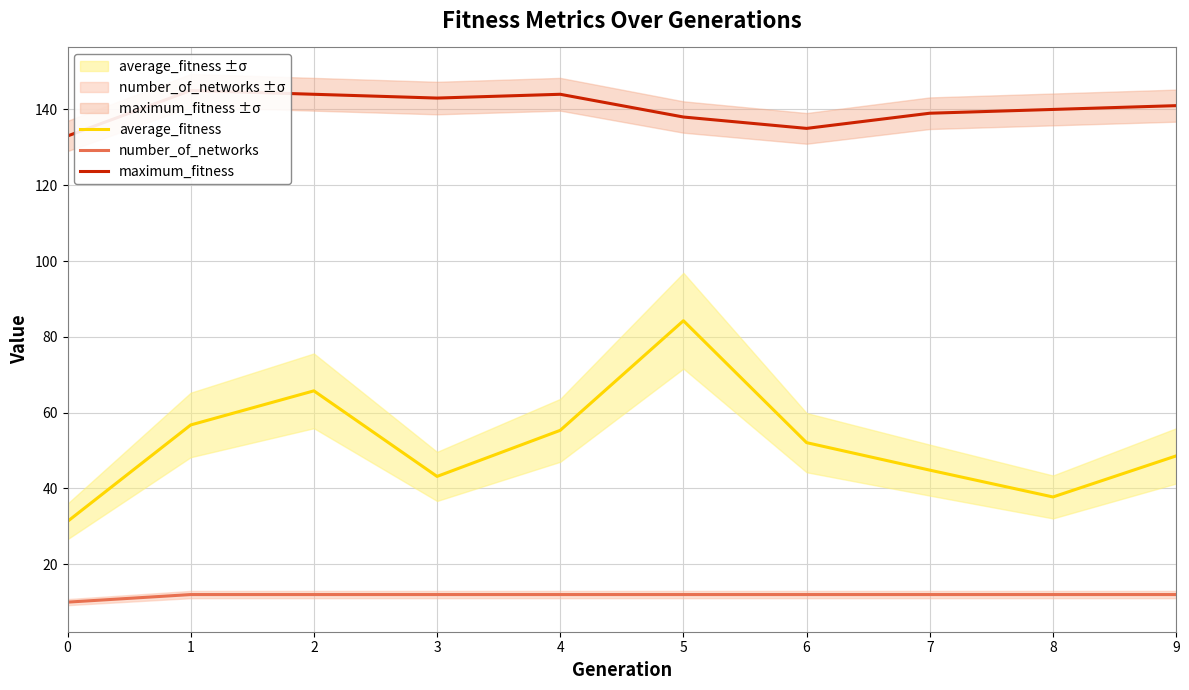

What is the value of the number_of_networks point at the 9th from the left?

12.0